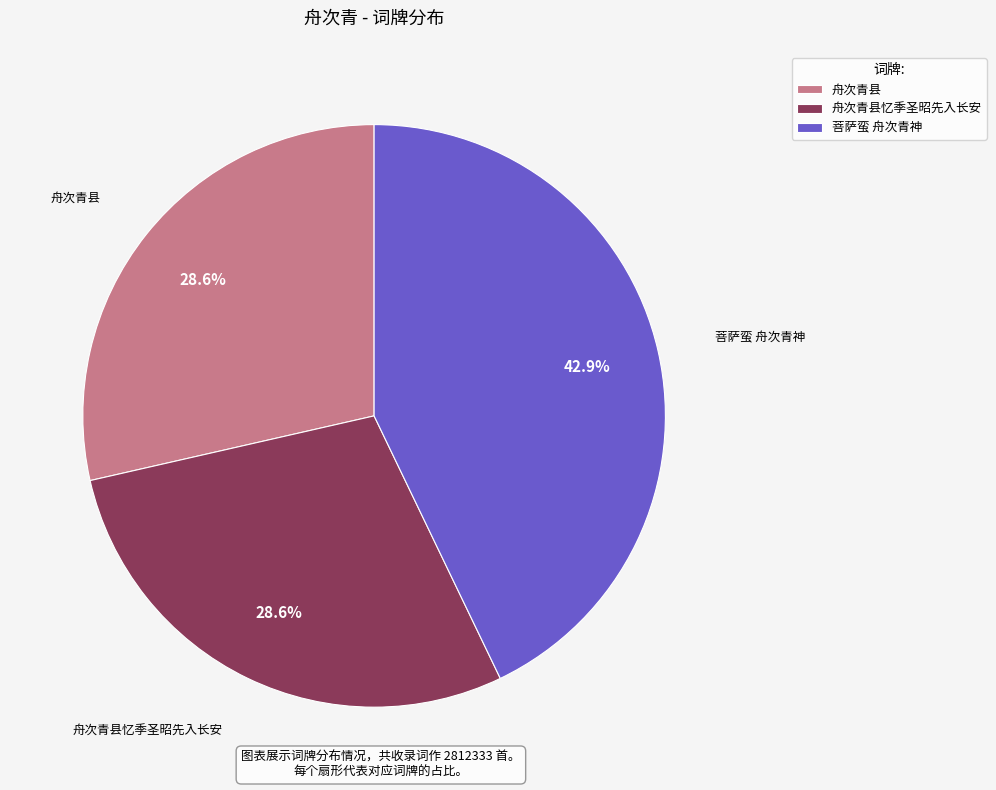

Is it true that 菩萨蛮 舟次青神 is 51% of the pie?

False